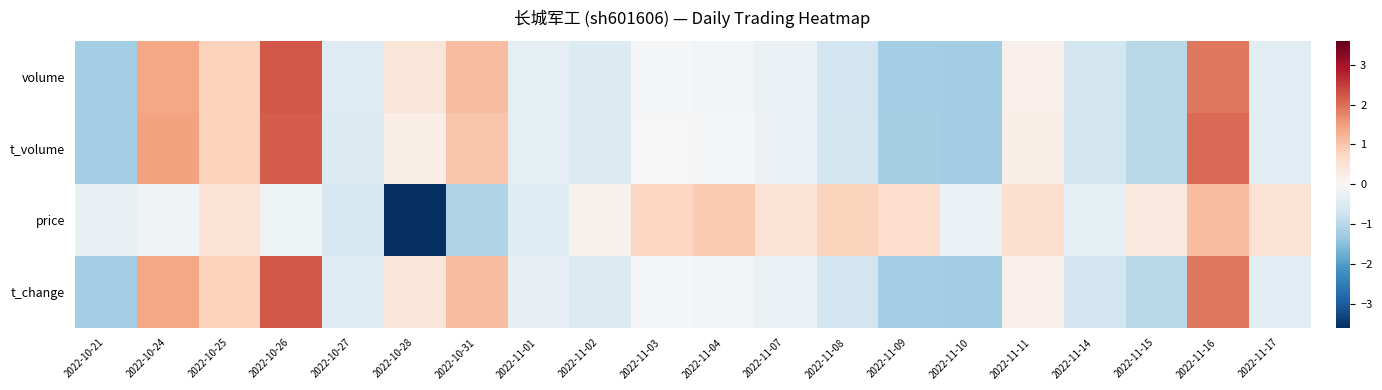

Reading left to right, transcribe all the data shown in this chart.

volume: 2022-10-21=-1.2	2022-10-24=1.4	2022-10-25=0.8	2022-10-26=2.2	2022-10-27=-0.5	2022-10-28=0.4	2022-10-31=1.1	2022-11-01=-0.3	2022-11-02=-0.5	2022-11-03=-0.1	2022-11-04=-0.1	2022-11-07=-0.2	2022-11-08=-0.7	2022-11-09=-1.2	2022-11-10=-1.2	2022-11-11=0.2	2022-11-14=-0.7	2022-11-15=-1.0	2022-11-16=1.9	2022-11-17=-0.4
t_volume: 2022-10-21=-1.2	2022-10-24=1.5	2022-10-25=0.8	2022-10-26=2.2	2022-10-27=-0.5	2022-10-28=0.2	2022-10-31=1.0	2022-11-01=-0.4	2022-11-02=-0.5	2022-11-03=-0.0	2022-11-04=-0.0	2022-11-07=-0.2	2022-11-08=-0.7	2022-11-09=-1.2	2022-11-10=-1.3	2022-11-11=0.2	2022-11-14=-0.7	2022-11-15=-1.0	2022-11-16=2.0	2022-11-17=-0.4
price: 2022-10-21=-0.3	2022-10-24=-0.1	2022-10-25=0.5	2022-10-26=-0.2	2022-10-27=-0.6	2022-10-28=-3.6	2022-10-31=-1.1	2022-11-01=-0.4	2022-11-02=0.1	2022-11-03=0.7	2022-11-04=1.0	2022-11-07=0.5	2022-11-08=0.8	2022-11-09=0.6	2022-11-10=-0.2	2022-11-11=0.6	2022-11-14=-0.3	2022-11-15=0.4	2022-11-16=1.1	2022-11-17=0.5
t_change: 2022-10-21=-1.2	2022-10-24=1.4	2022-10-25=0.8	2022-10-26=2.2	2022-10-27=-0.5	2022-10-28=0.4	2022-10-31=1.1	2022-11-01=-0.3	2022-11-02=-0.5	2022-11-03=-0.1	2022-11-04=-0.1	2022-11-07=-0.2	2022-11-08=-0.7	2022-11-09=-1.2	2022-11-10=-1.2	2022-11-11=0.2	2022-11-14=-0.7	2022-11-15=-1.0	2022-11-16=1.9	2022-11-17=-0.4